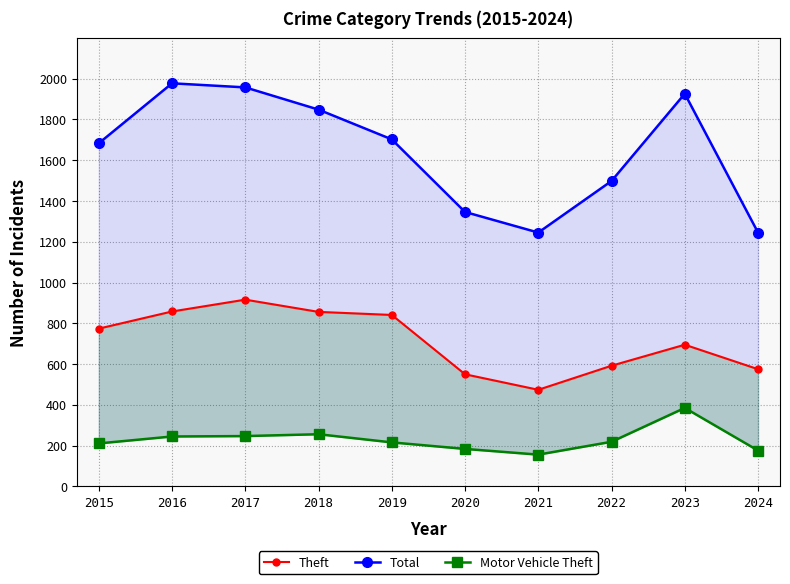

What is the spread (max minus min) of values at 2018?

1592